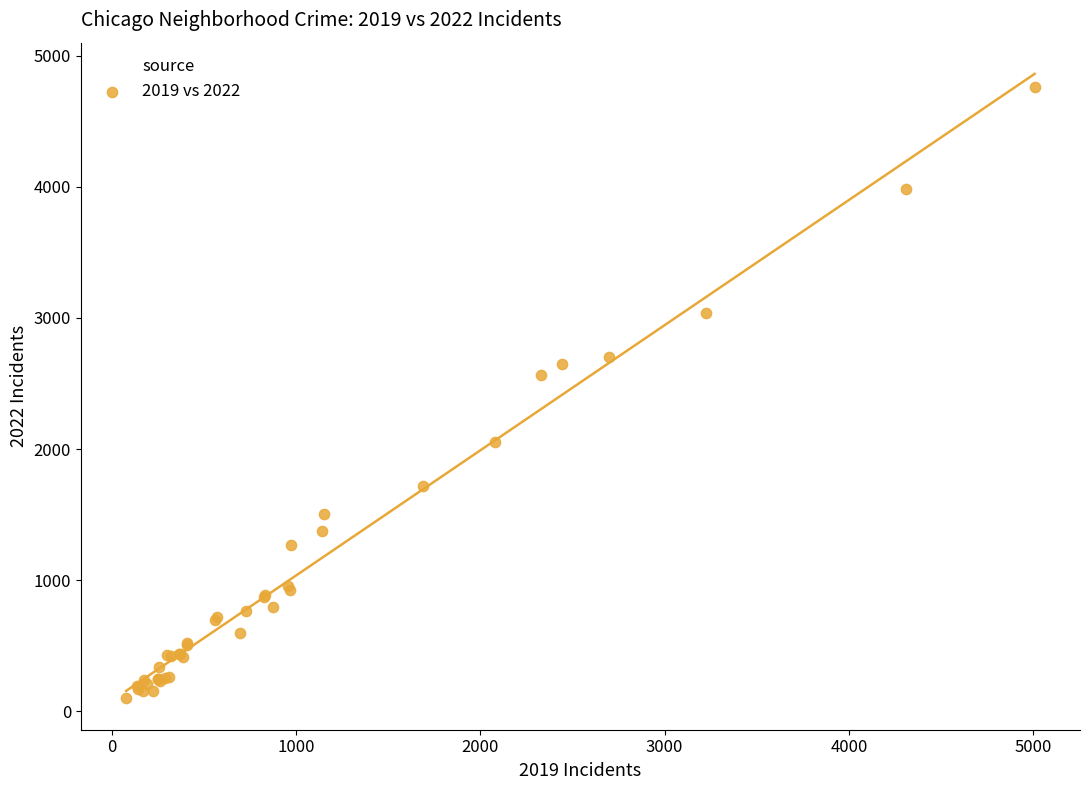

What Y value in the scatter plot is closest to 2430?

2566